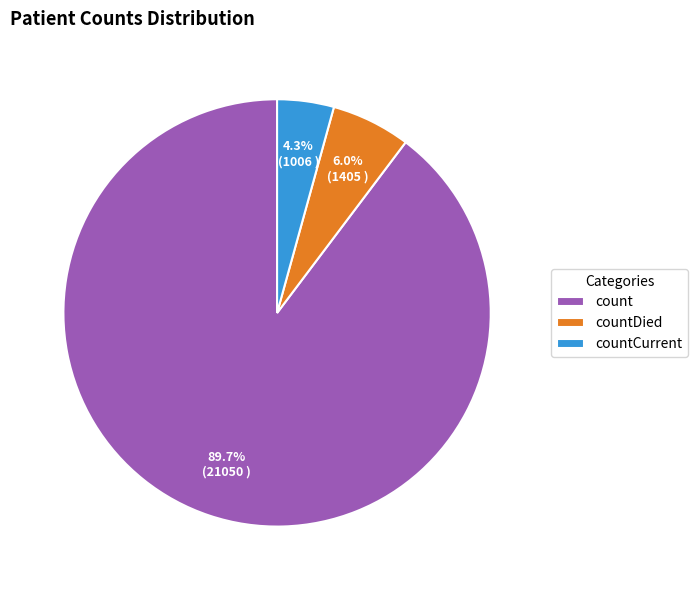

What percentage is the countCurrent slice, to the nearest percent?

4%